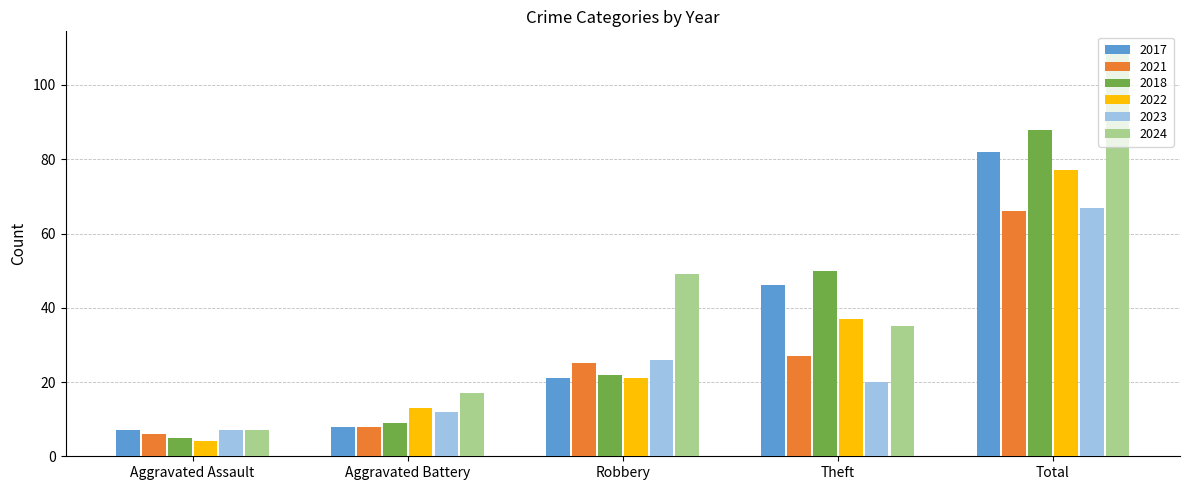

What is the value of the 2021 bar at the 3rd from the left?

25